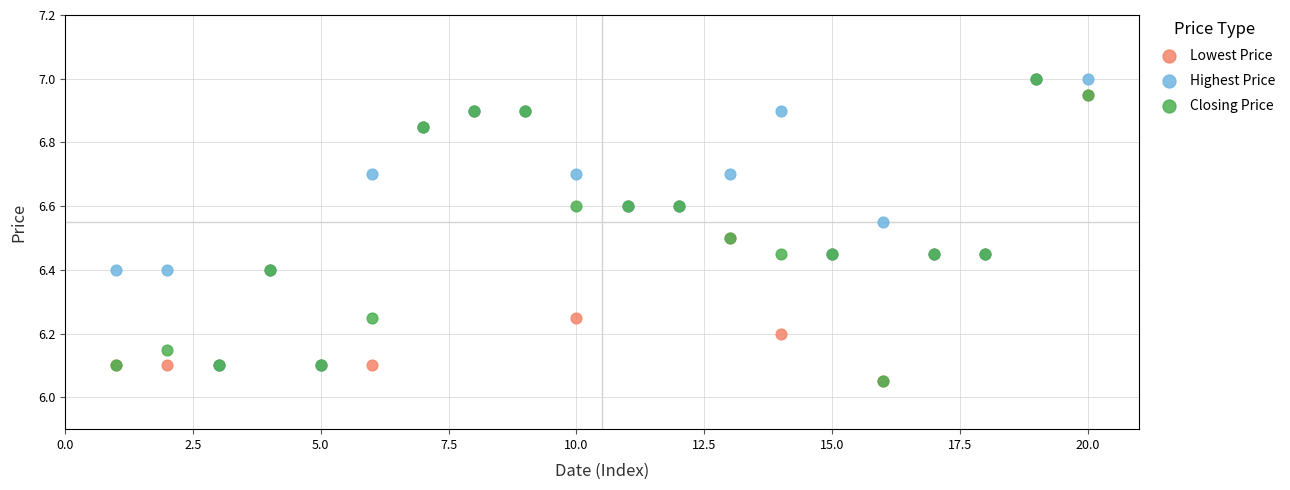

What are all the series names shown in the legend?

Lowest Price, Highest Price, Closing Price